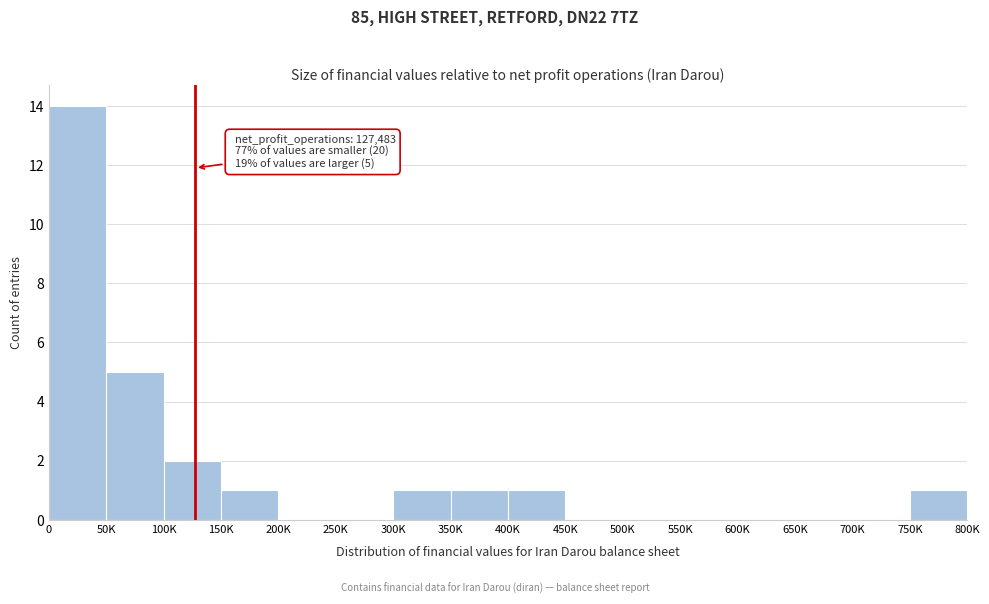

Reading left to right, transcribe all the data shown in this chart.

0=14	50K=5	100K=2	150K=1	200K=0	250K=0	300K=1	350K=1	400K=1	450K=0	500K=0	550K=0	600K=0	650K=0	700K=0	750K=1